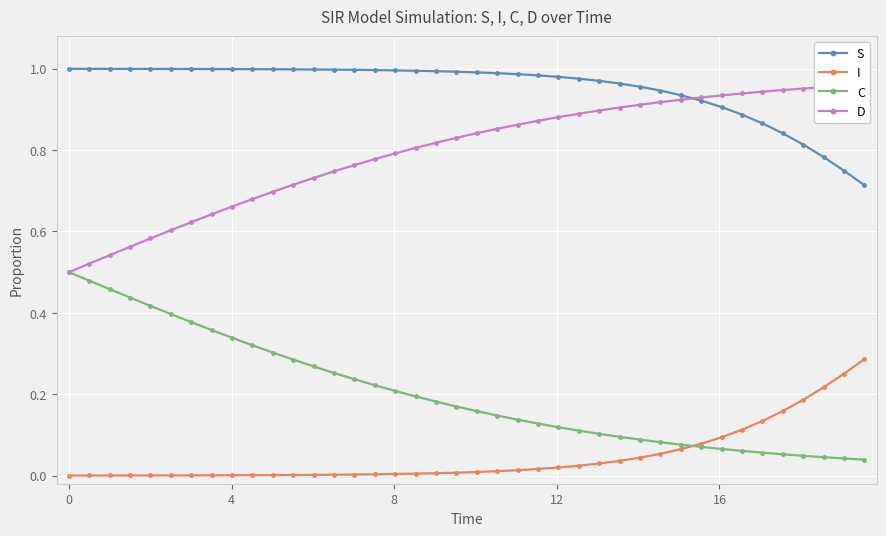

True or false: S and I cross at least once.

False